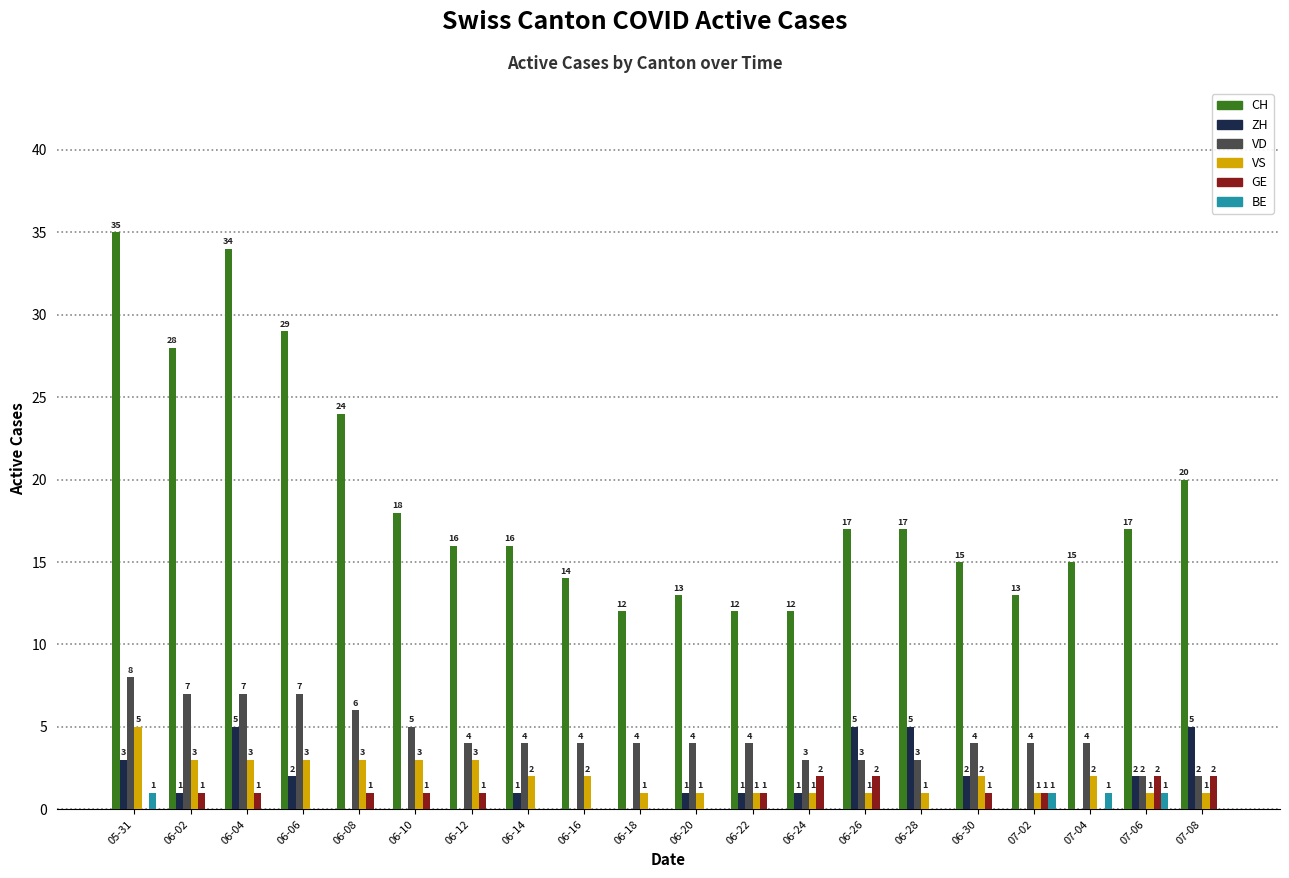

Count the BE values in the range 0 to 1.

20